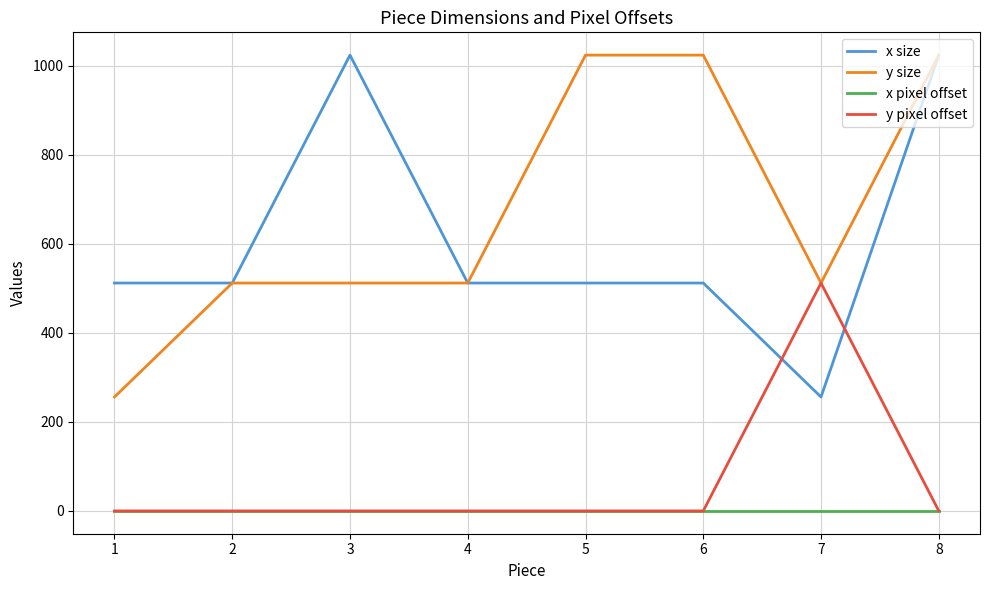

Which series changed the most between 1 and 6?

y size